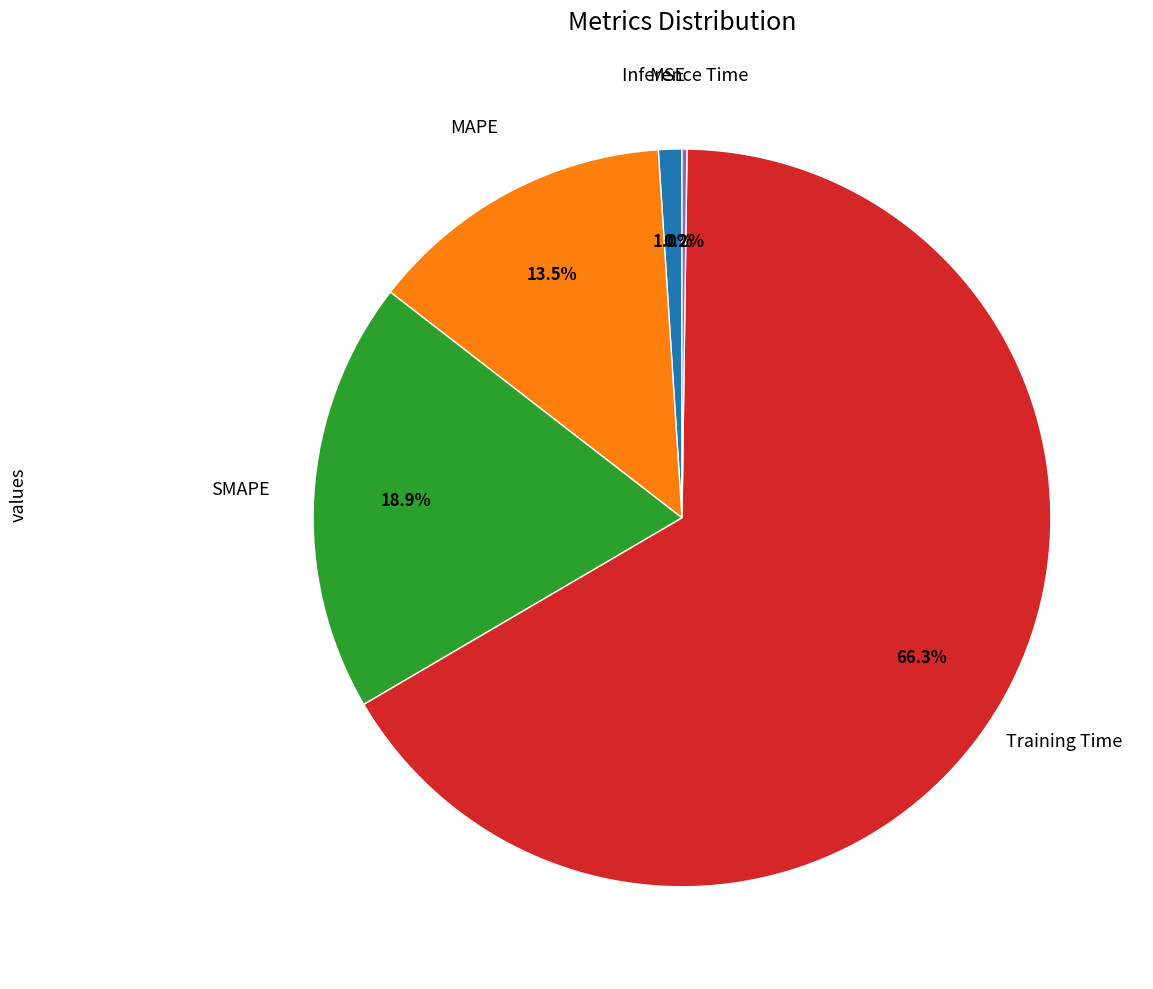

To the nearest percent, what is the difference between the largest and smallest slice percentages?

66%